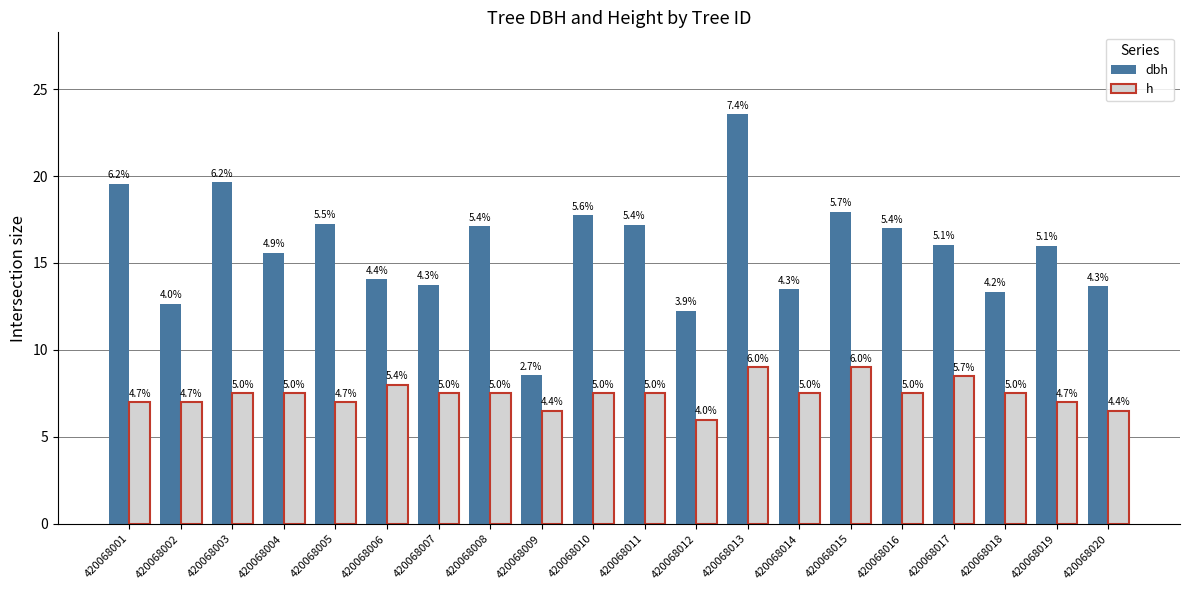

Reading right to left, transcribe all the data shown in this chart.

dbh: 13.7	16.0	13.3	16.1	17.0	17.9	13.5	23.6	12.2	17.2	17.8	8.6	17.1	13.8	14.1	17.2	15.6	19.6	12.7	19.6
h: 6.5	7.0	7.5	8.5	7.5	9.0	7.5	9.0	6.0	7.5	7.5	6.5	7.5	7.5	8.0	7.0	7.5	7.5	7.0	7.0